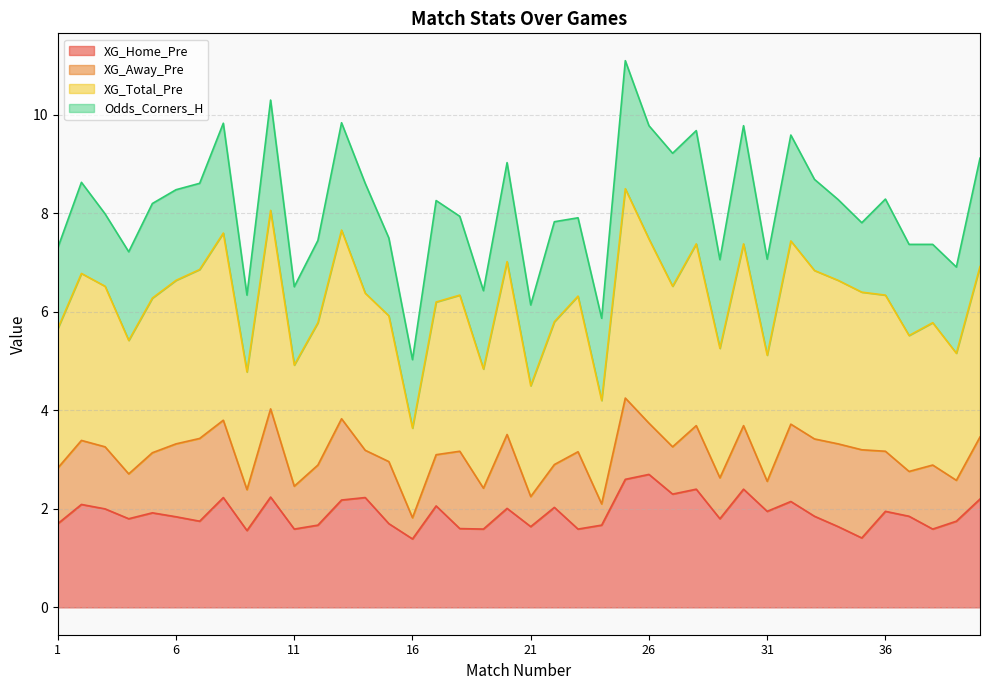

What is the highest value of the XG_Home_Pre series?

2.7